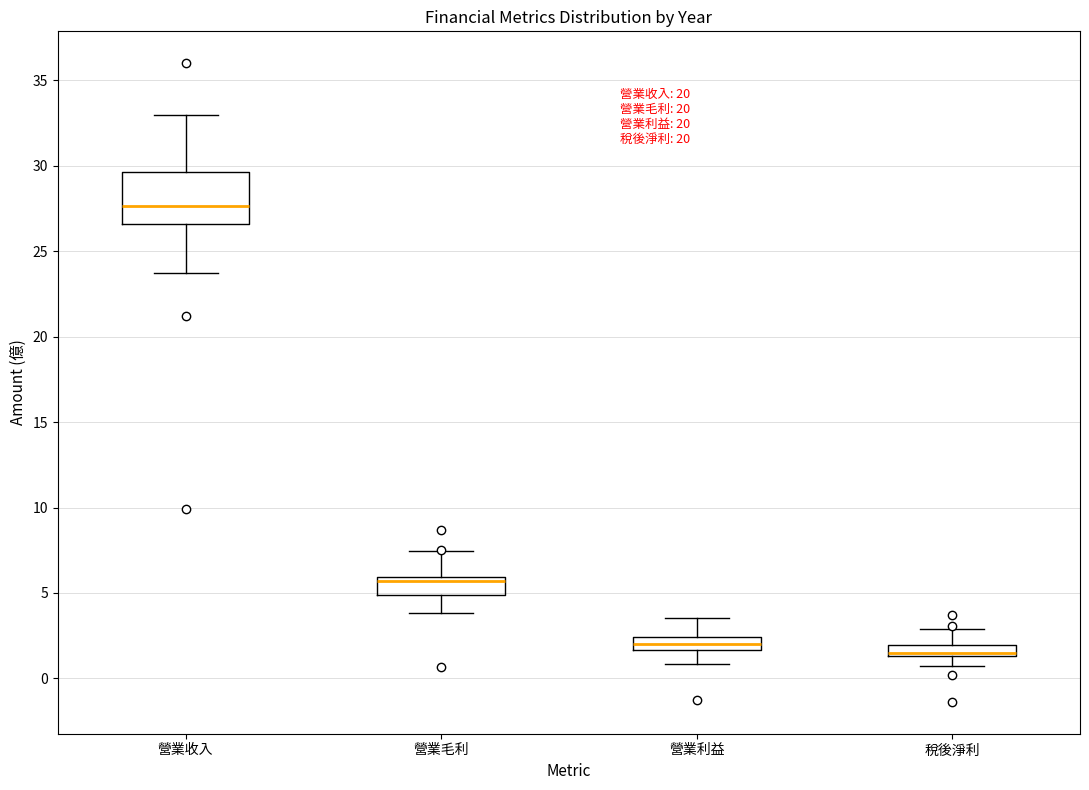

Where does the lower whisker of the box for 營業收入 end on the y-axis? The values are not printed on the chart, so give them approximately, as read against the axis.

23.5